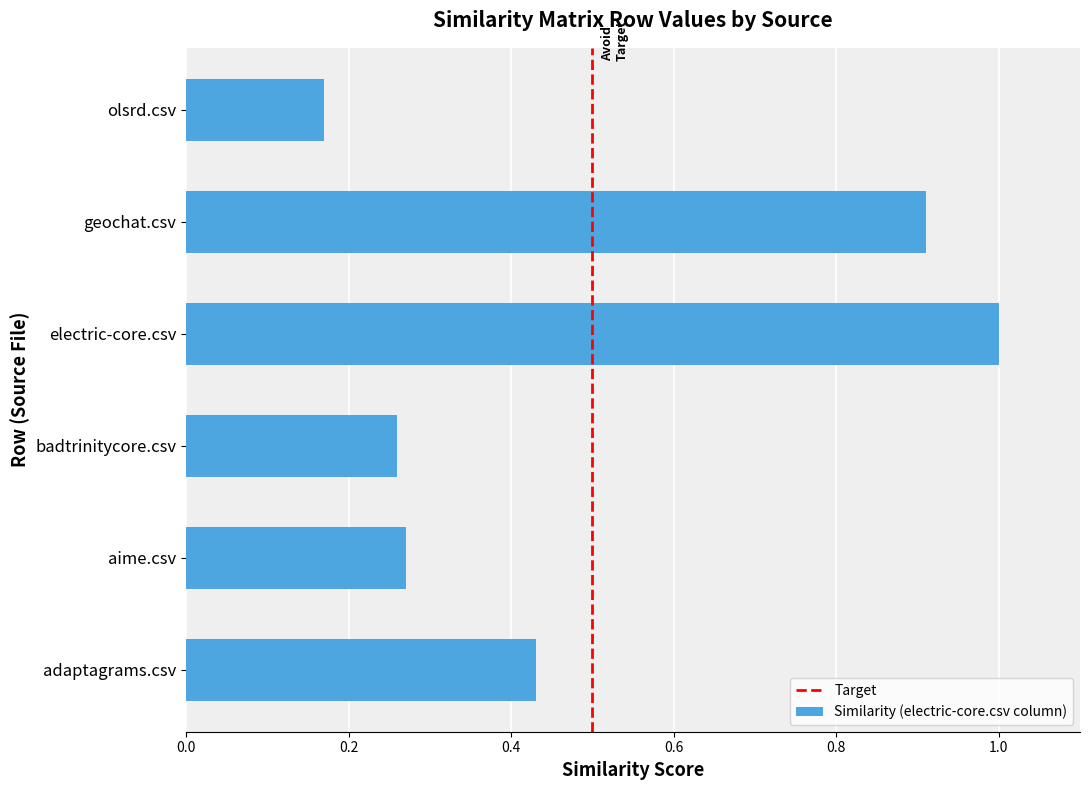

The chart shows a value of 0.9 at geochat.csv. True or false?

True